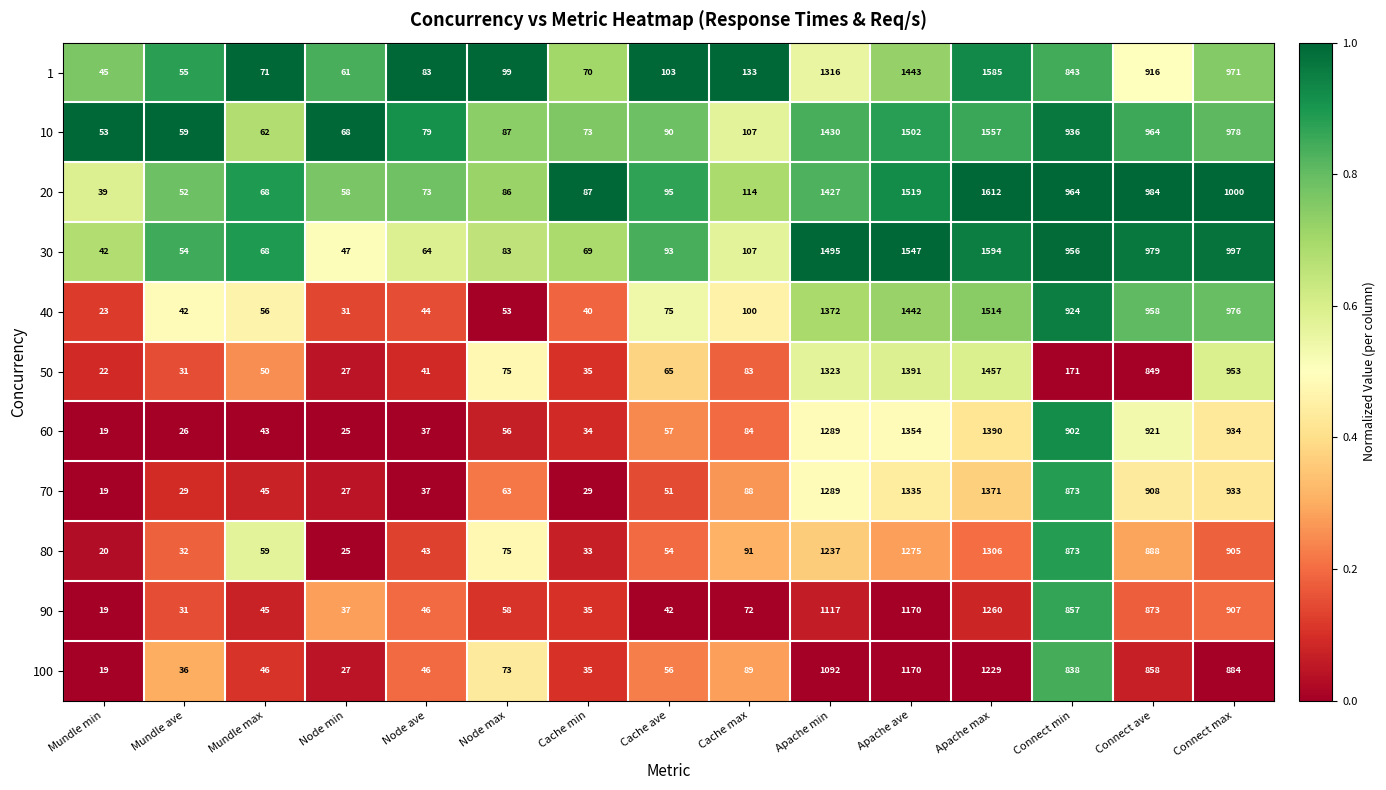

Rank the series by their maximum value, from highest to lowest.

20, 30, 1, 10, 40, 50, 60, 70, 80, 90, 100